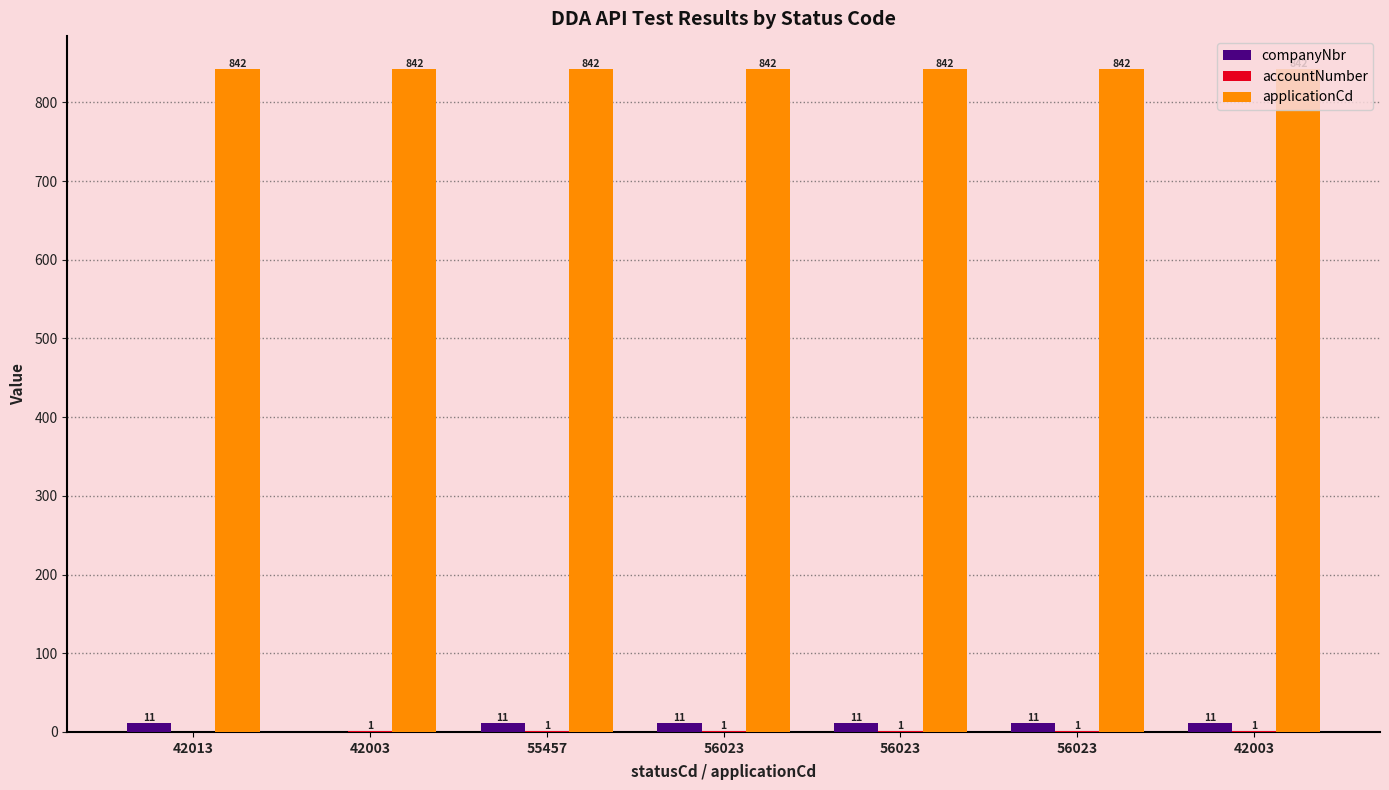

Are the bars grouped side by side (vs. stacked)?

Yes